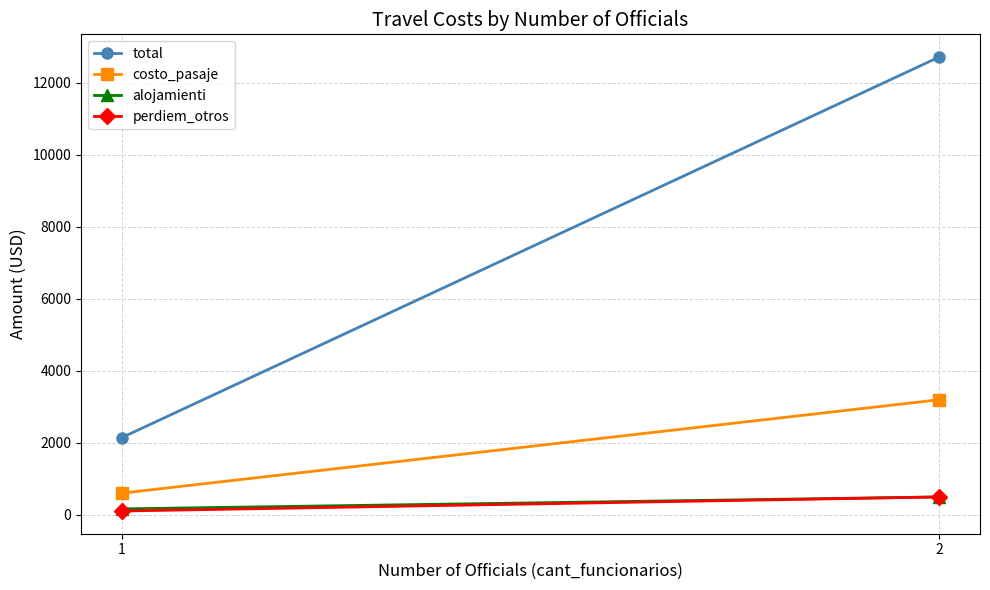

What is the sum of the costo_pasaje values at 2 and 1?

3806.2